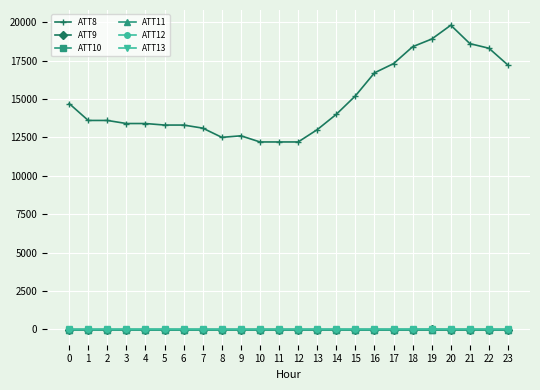

Count the ATT9 values in the range -10 to -9.

23